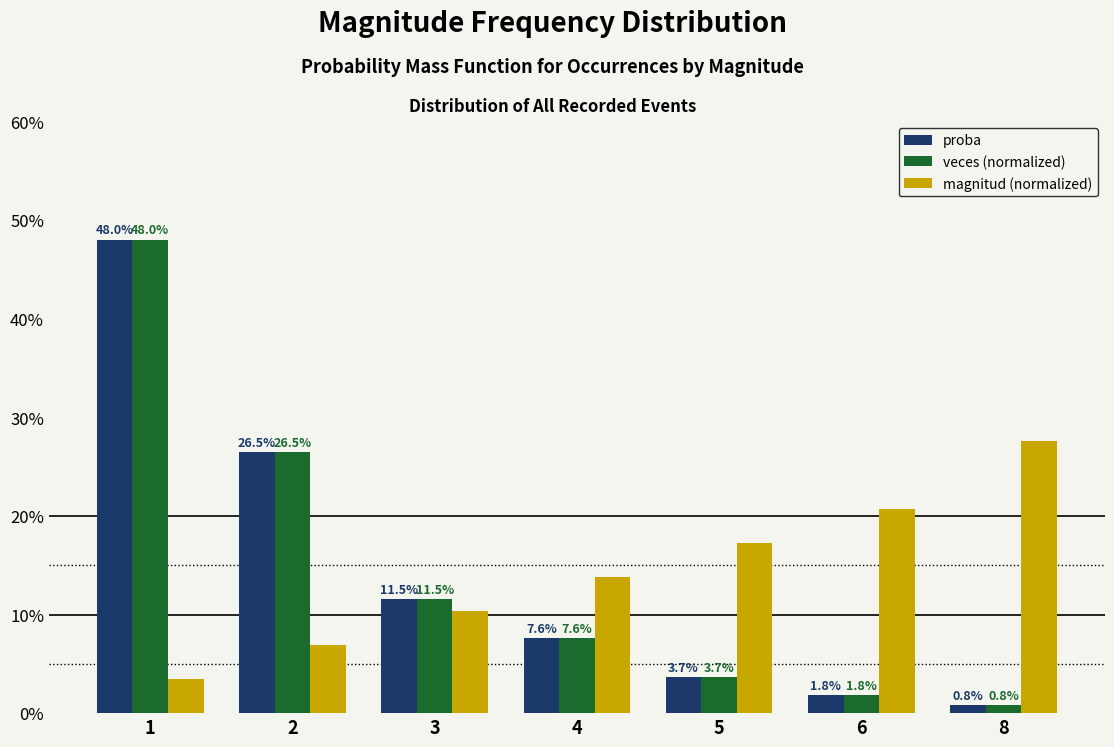

What is the highest value of the magnitud (normalized) series?

0.3